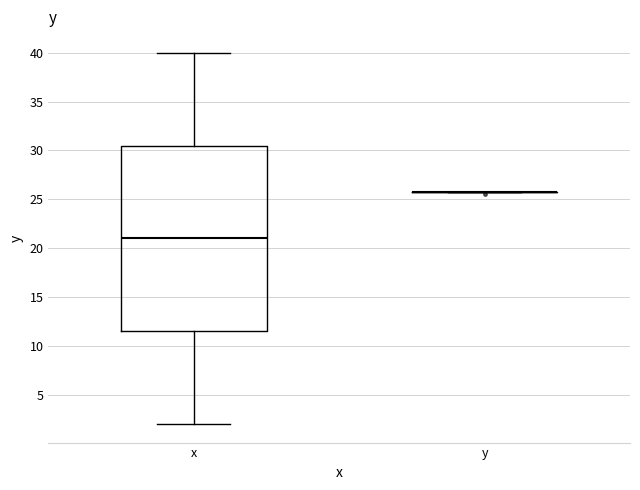

Reading left to right, read every box against the y-axis: the position of its median line, the range the box covers, and the ends of its whiskers. The values are not printed on the chart, so give them approximately, as read against the axis.

x: median 21.0, box 11.5 to 30.5, whiskers 2.0 to 40.0
y: box collapsed to a line at 25.5, whiskers 25.5 to 25.5